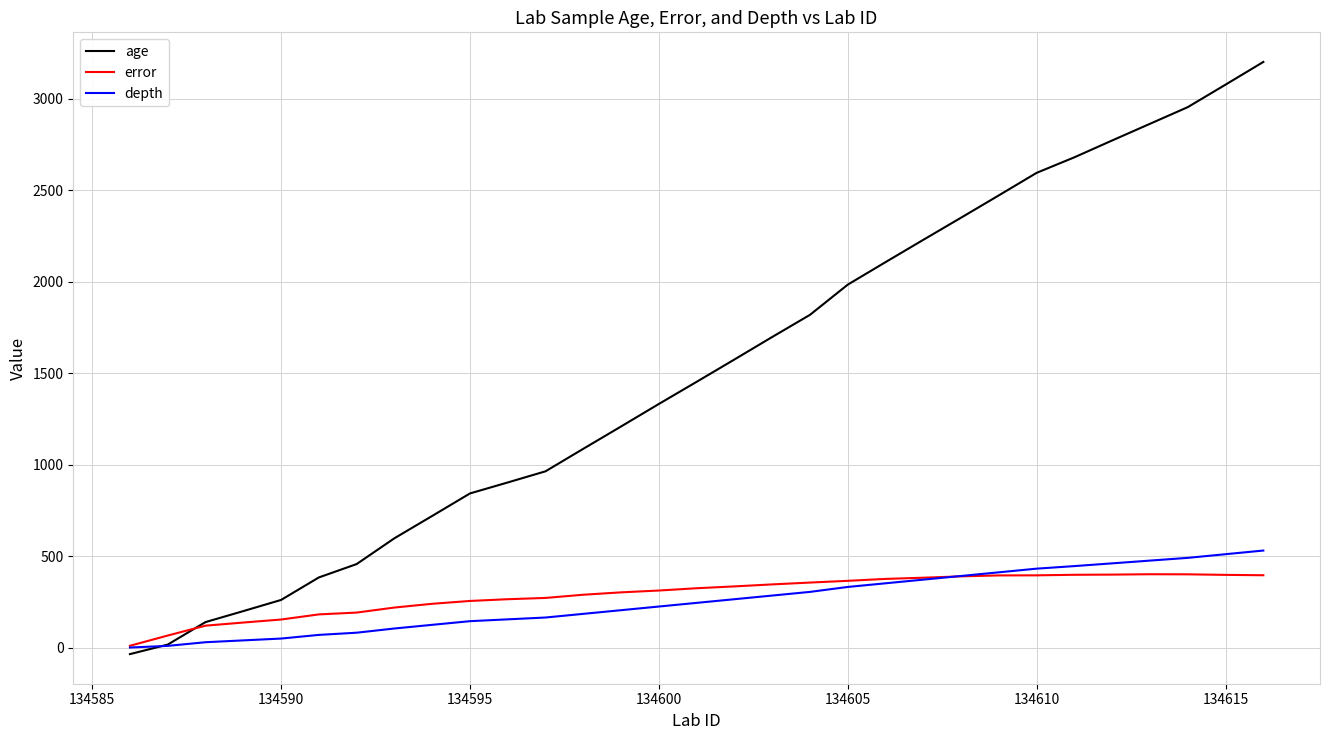

What is the maximum value shown in the chart?

3201.0